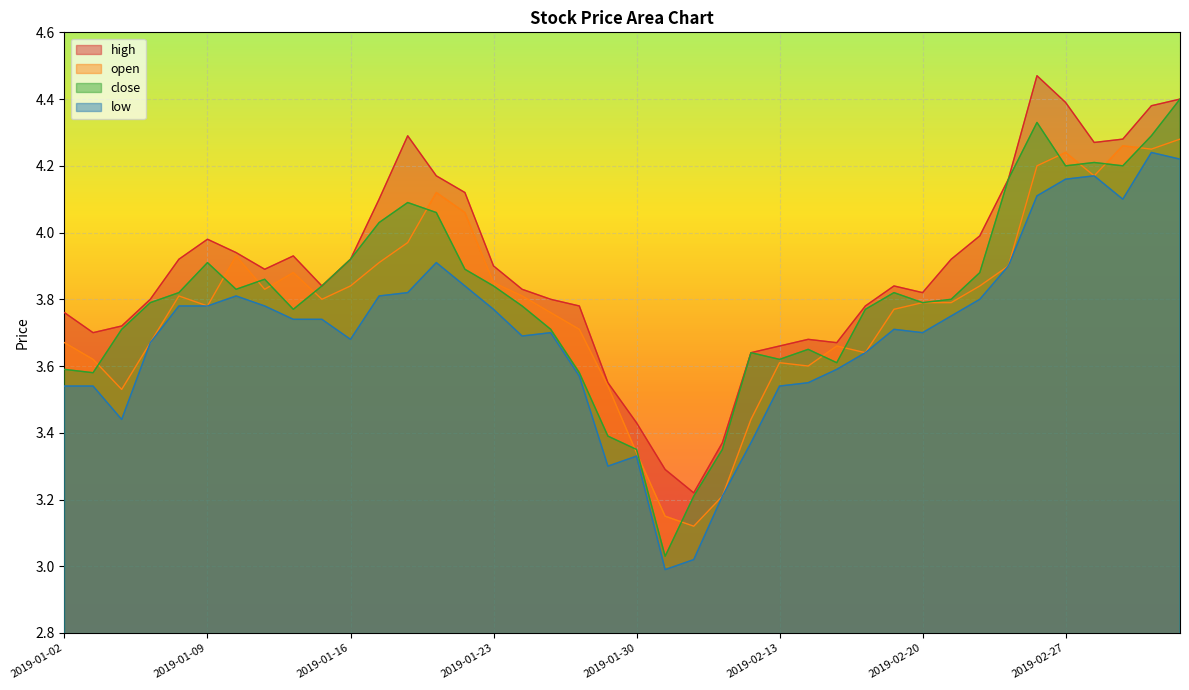

At which label is low closest to 3?

2019-01-31